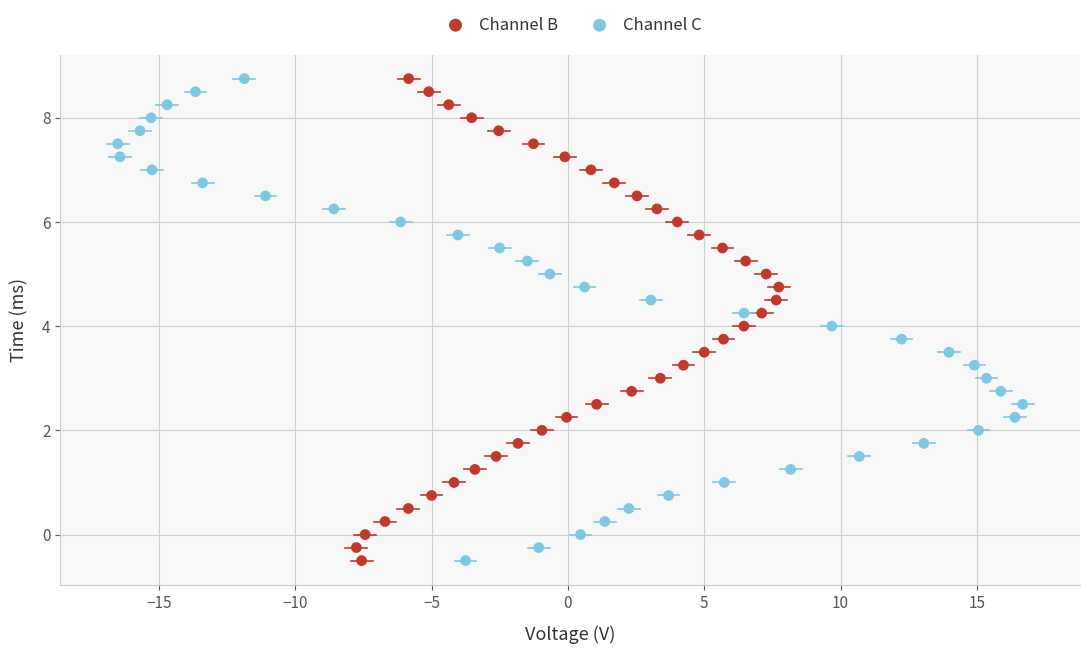

What are all the series names shown in the legend?

Channel B, Channel C